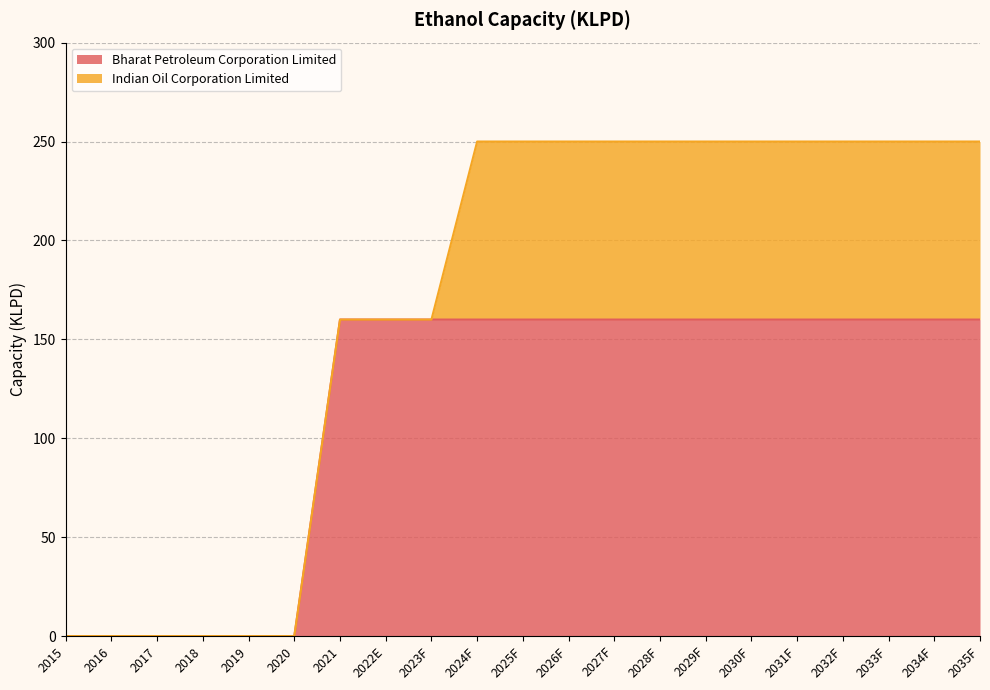

What is the maximum value for Bharat Petroleum Corporation Limited?

160